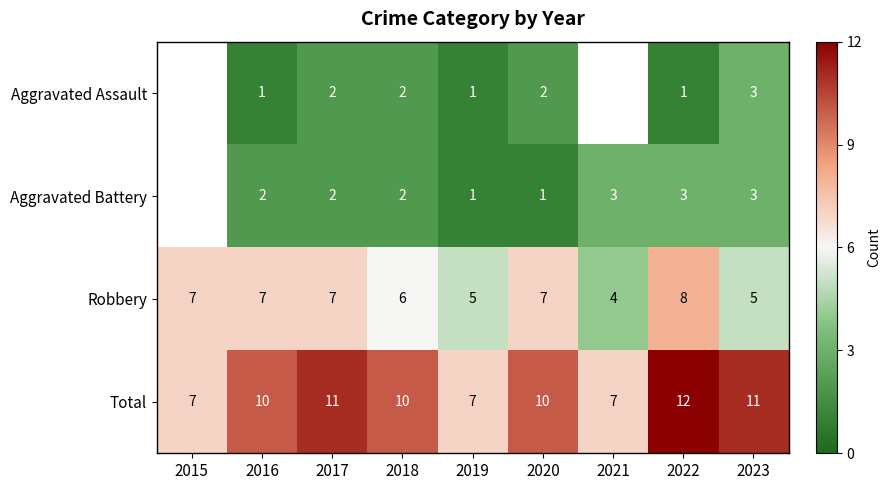

At which category does the chart reach its peak across all series?

2022